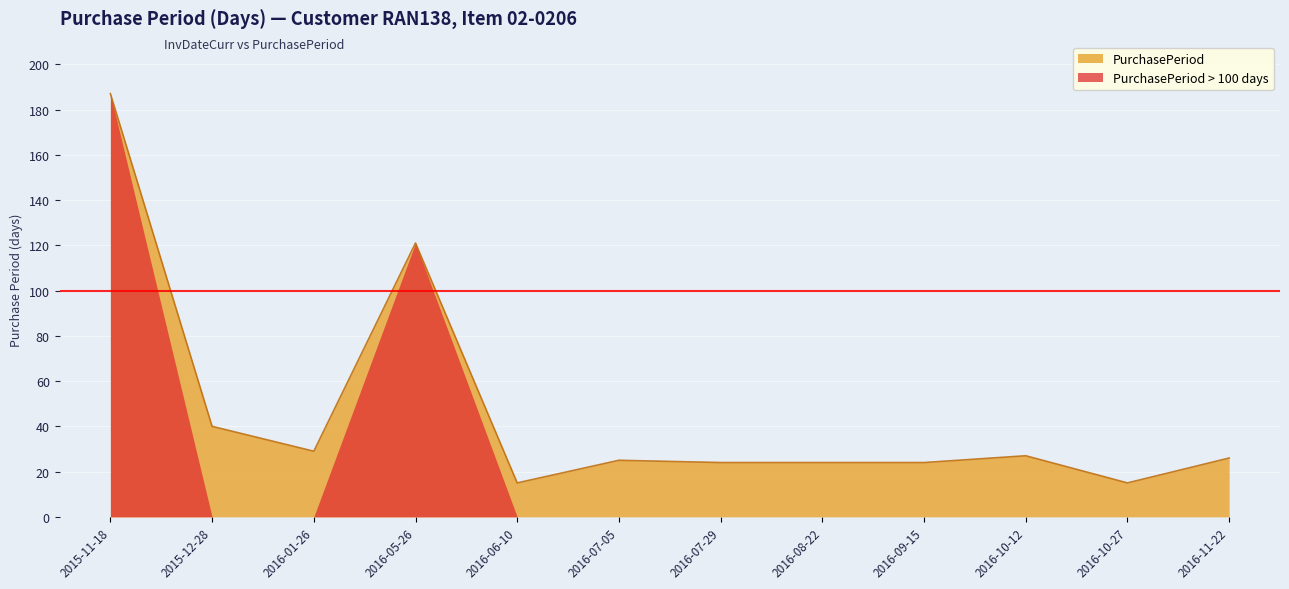

What is the ratio of the value at 2015-11-18 to the value at 2016-07-29?

7.8